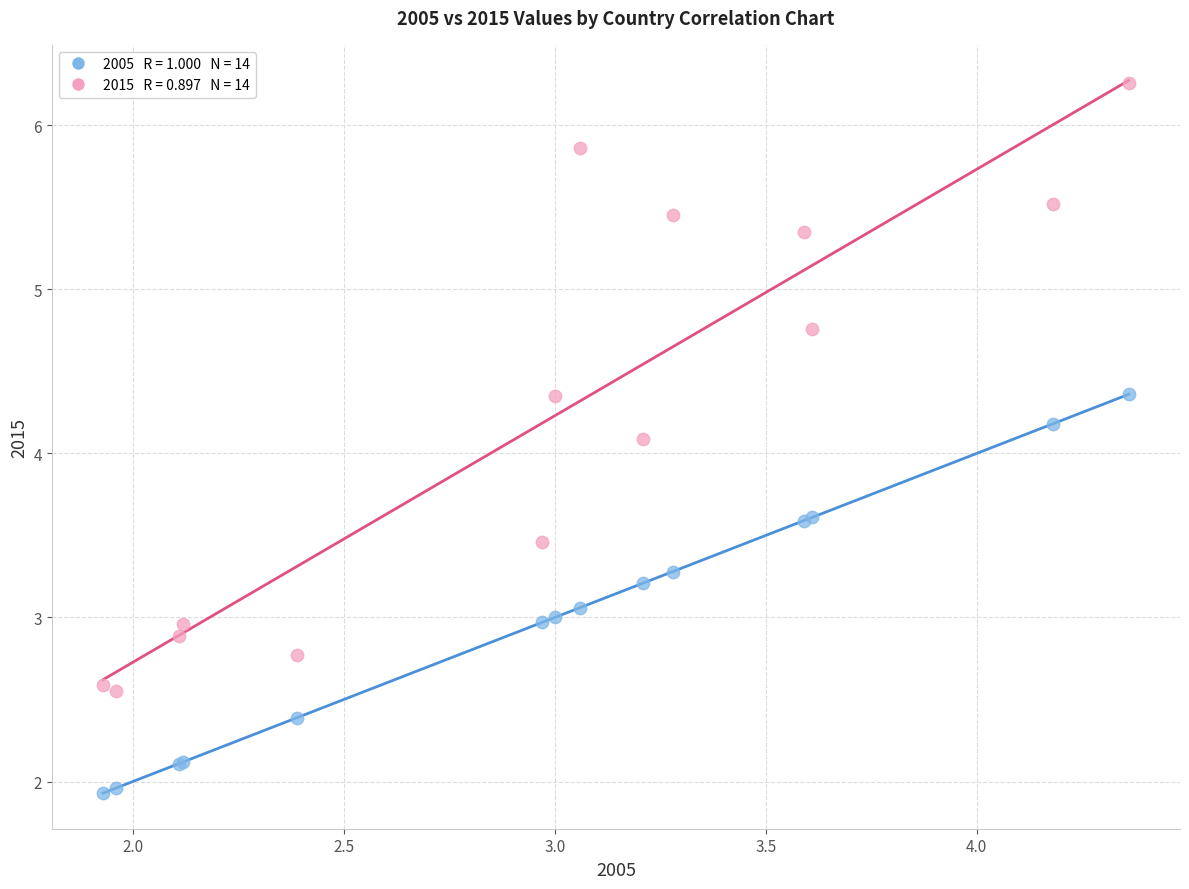

Across all series, what Y value is closest to 4?

4.1